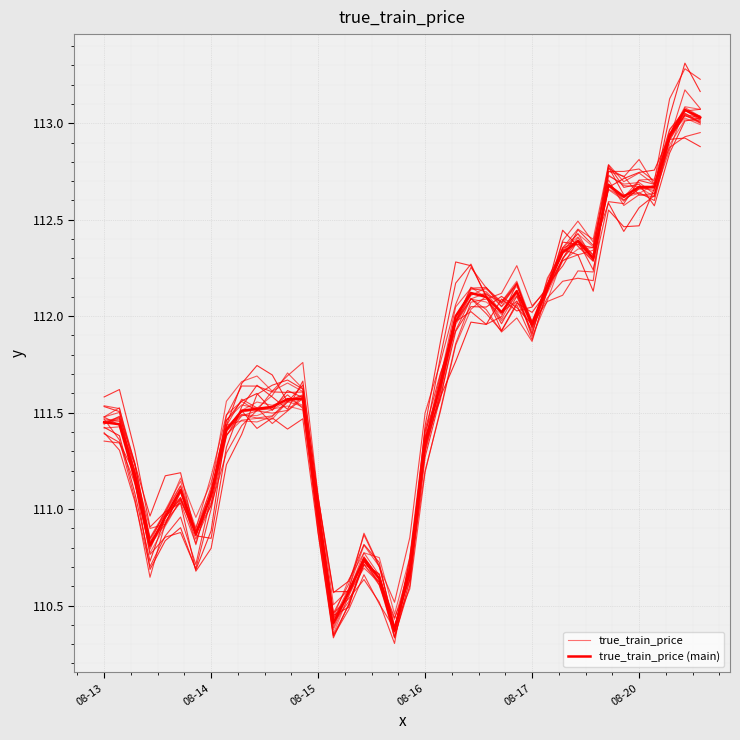

What is the total value across all series at 30?

224.7